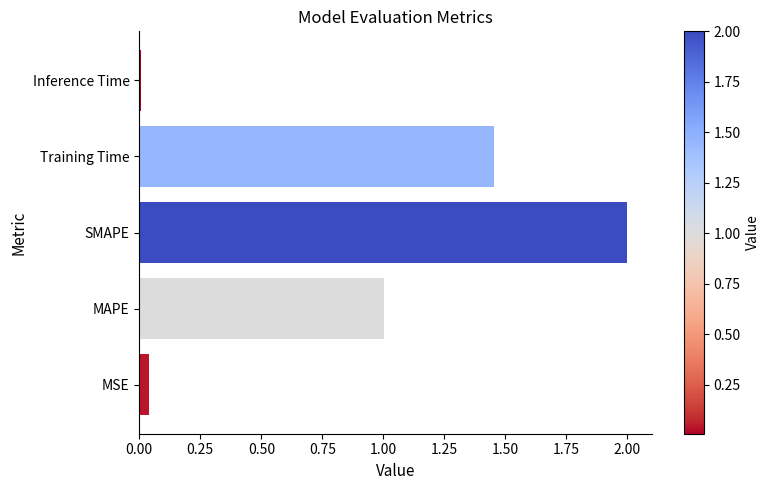

True or false: the data shows 3.2 at SMAPE.

False